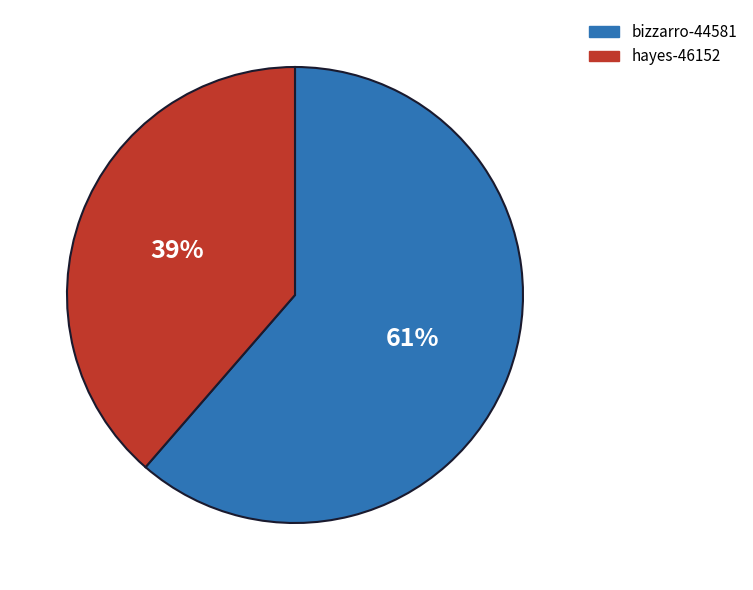

Which slice represents more than half of the pie?

bizzarro-44581